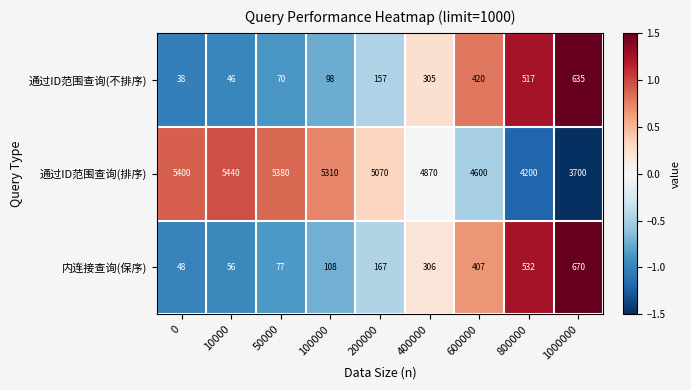

How many categories are shown in the chart?

9